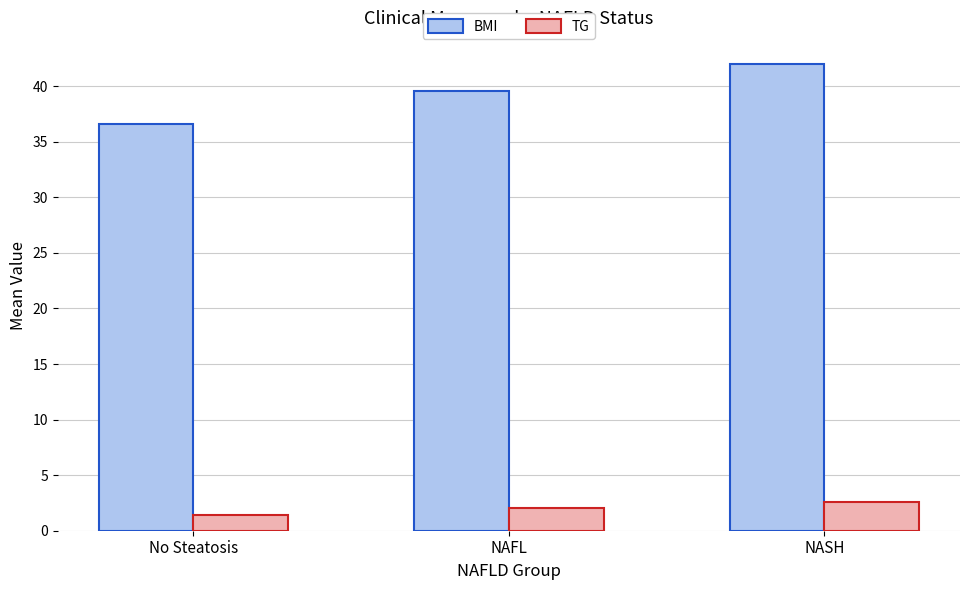

Read the BMI value at No Steatosis.

36.6